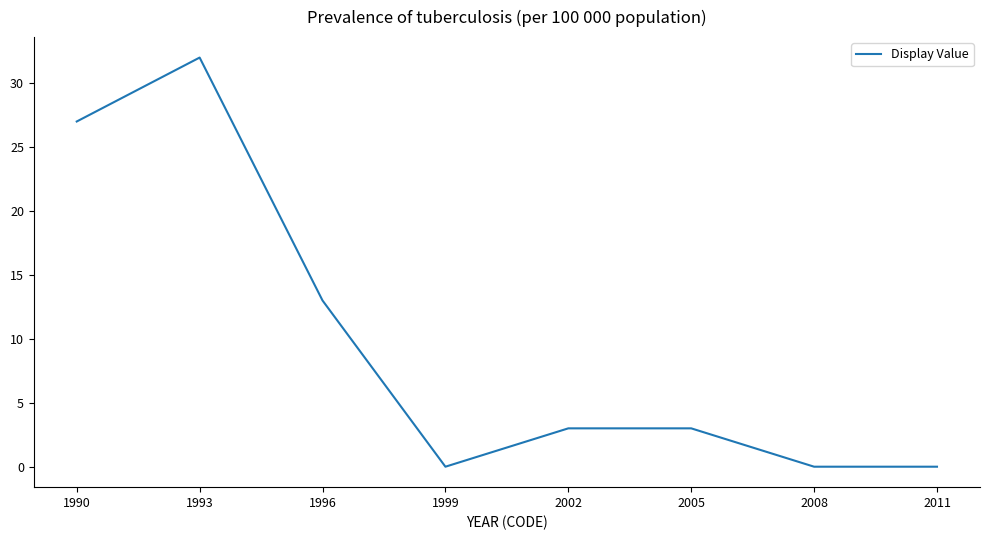

Count the number of data series in this chart.

1